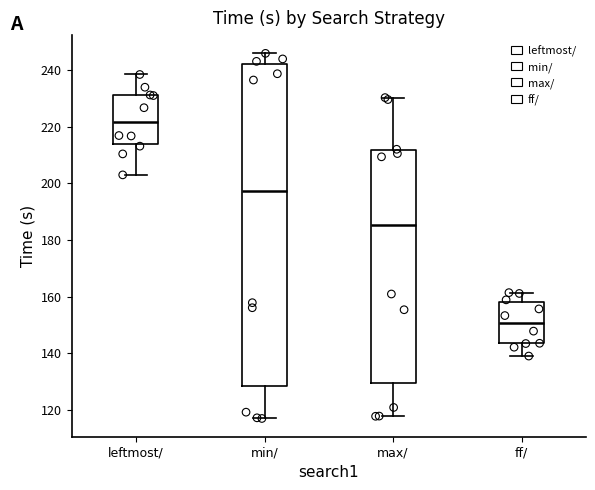

Reading left to right, read every box against the y-axis: the position of its median line, the range the box covers, and the ends of its whiskers. The values are not printed on the chart, so give them approximately, as read against the axis.

leftmost/: median 222, box 214 to 232, whiskers 204 to 238
min/: median 198, box 128 to 242, whiskers 116 to 246
max/: median 186, box 130 to 212, whiskers 118 to 230
ff/: median 150, box 144 to 158, whiskers 140 to 162